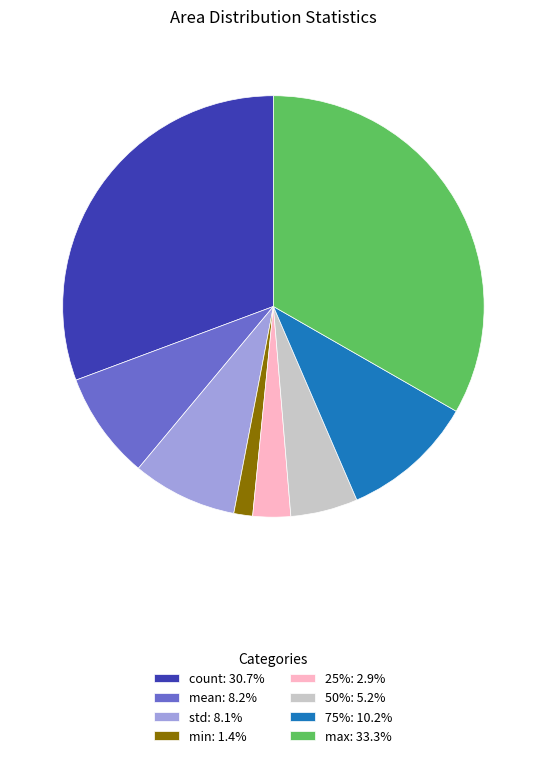

How many slices are in this pie chart?

8